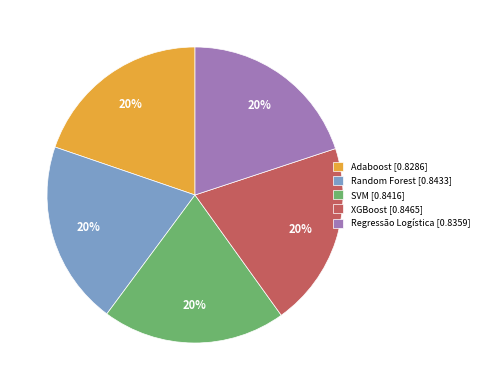

Does SVM account for over 50% of the chart?

No